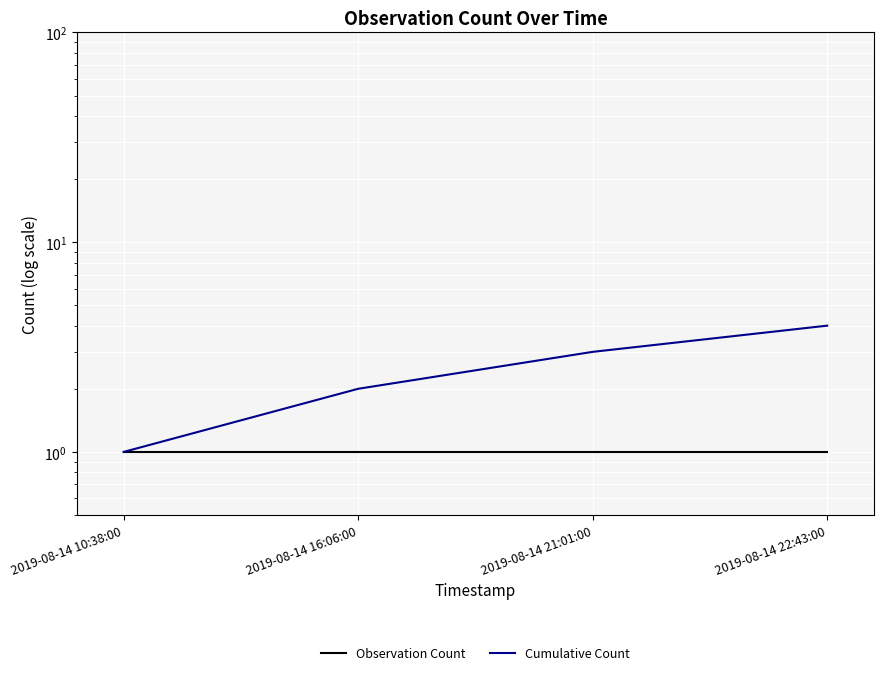

At how many categories does at least one series exceed 1?

3